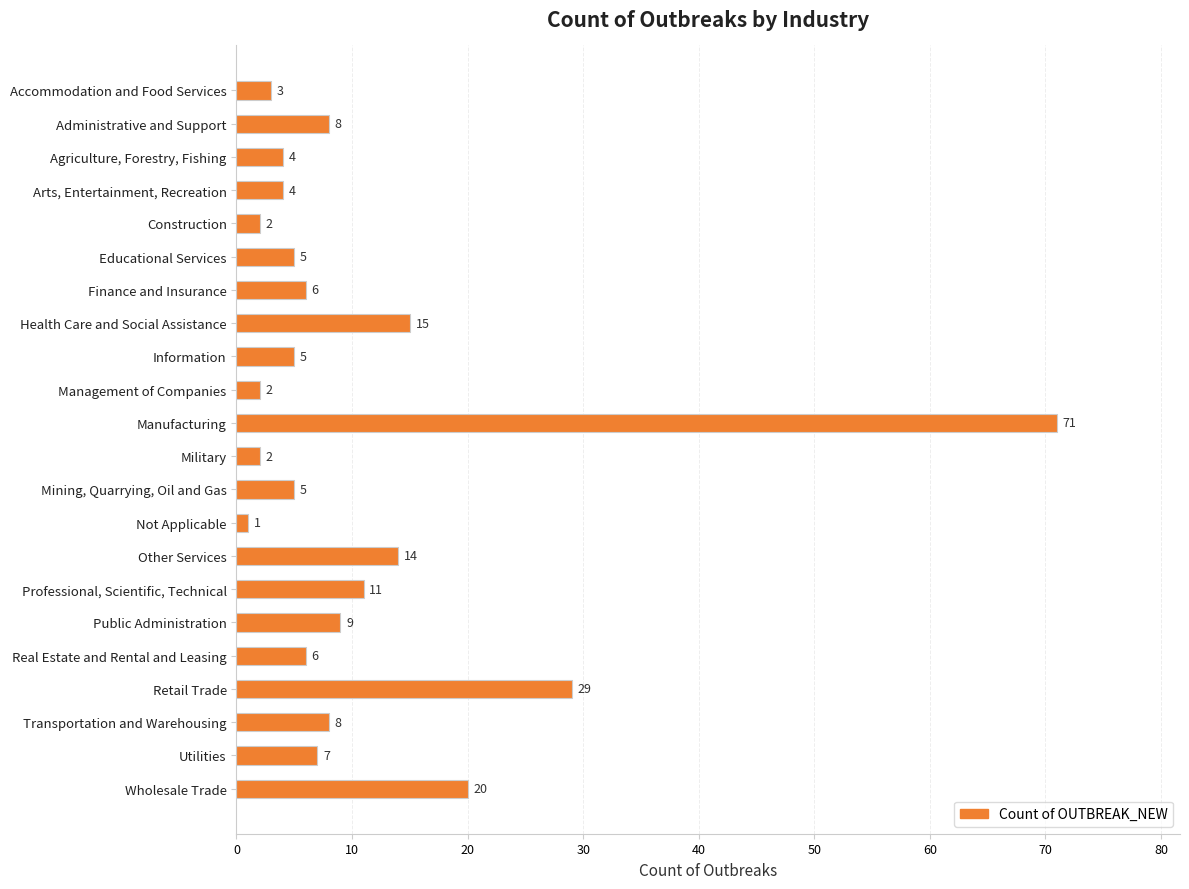

Are the bars grouped side by side (vs. stacked)?

No